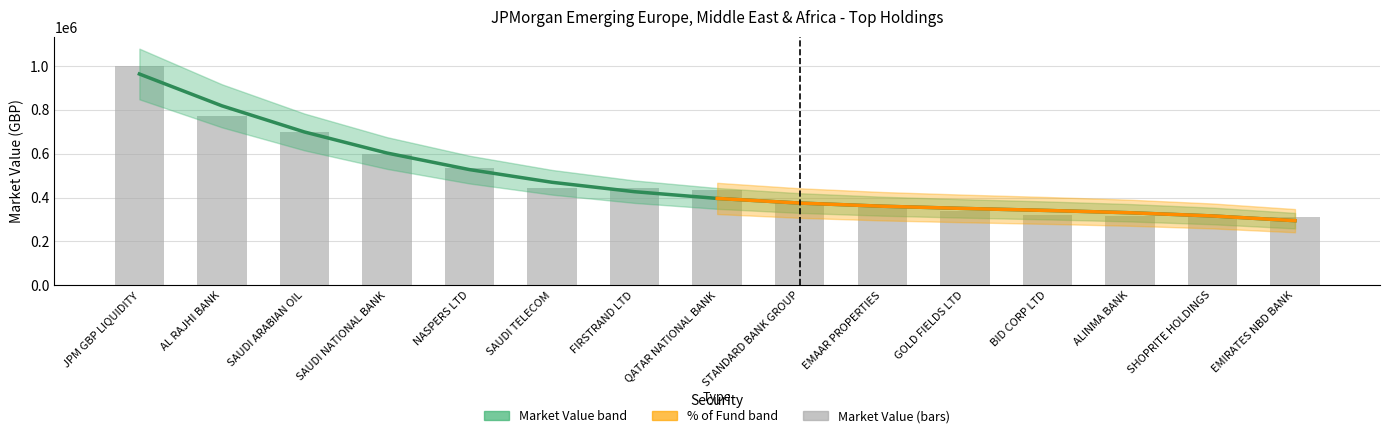

How many groups of bars are there?

15